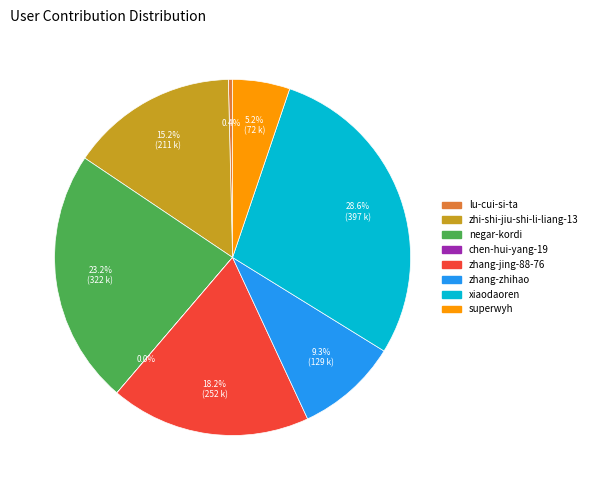

Between xiaodaoren and negar-kordi, which is larger?

xiaodaoren